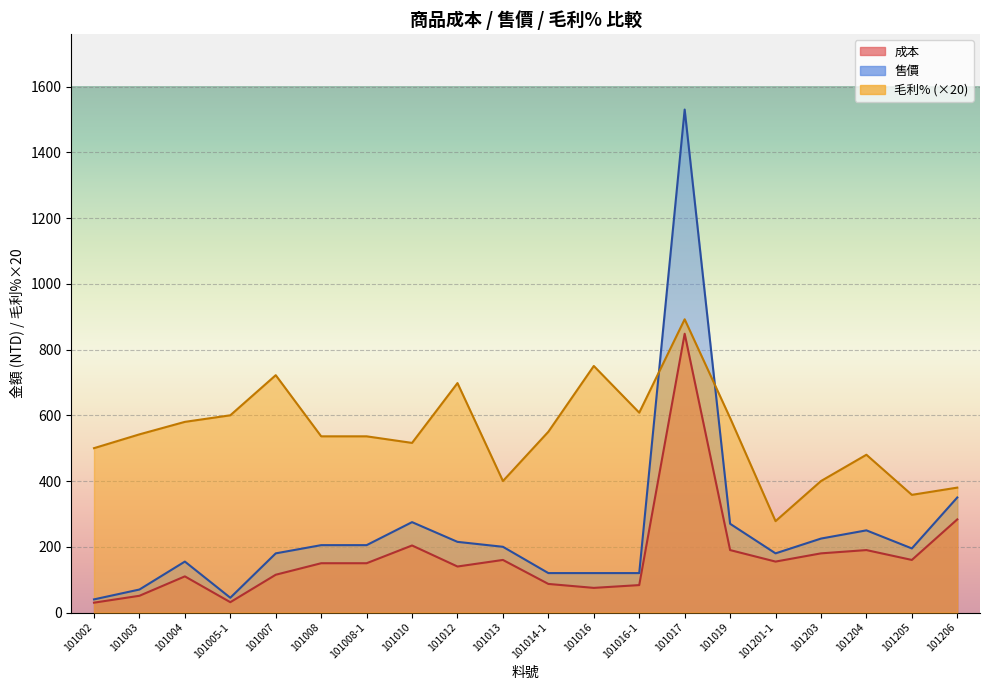

Which series changed the most between 101008-1 and 101012?

毛利%